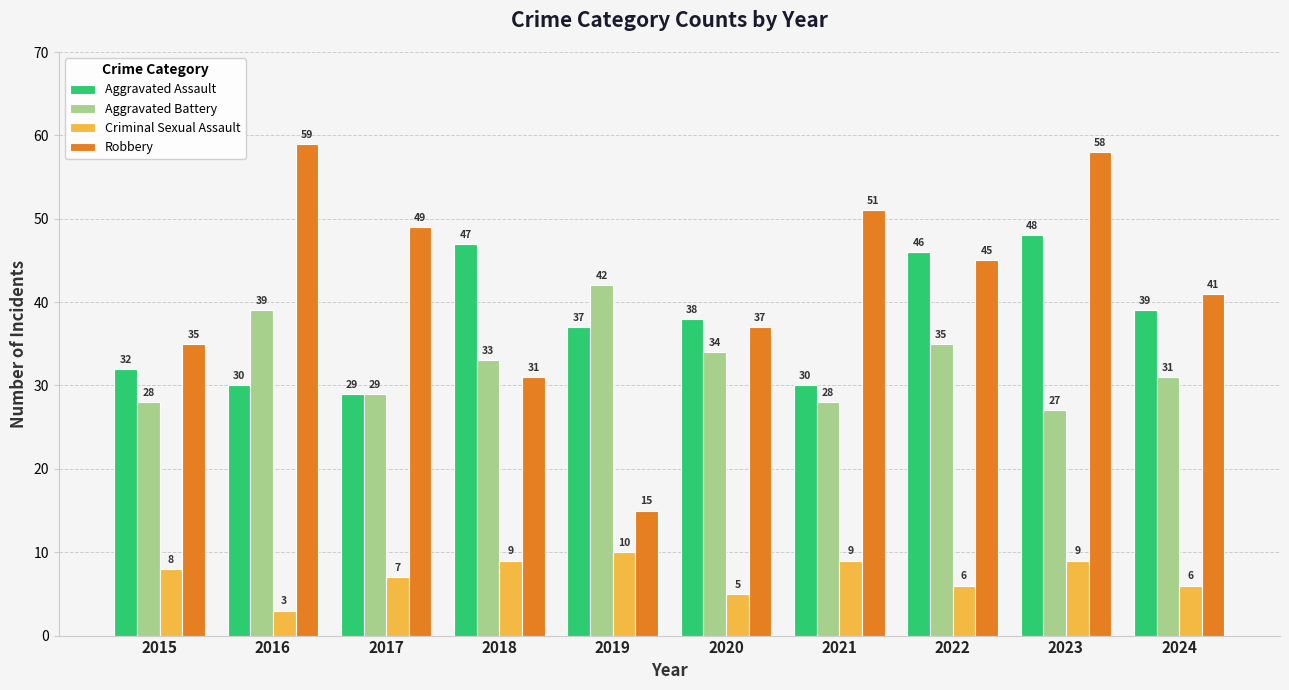

How many distinct data groups are displayed?

4